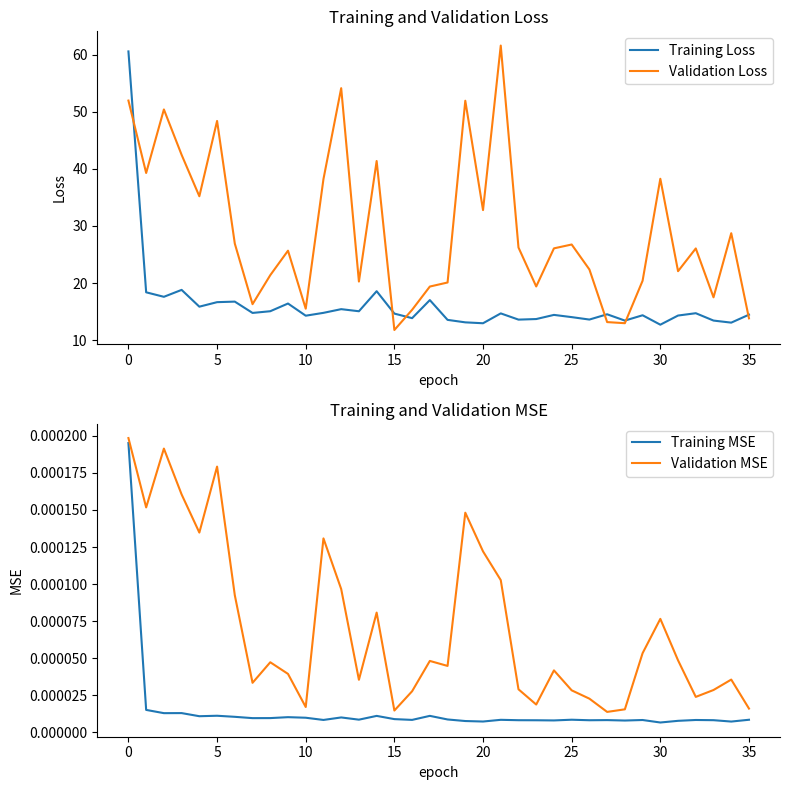

Reading left to right, what are all the values shown in this chart?

Training Loss: 60.6	18.4	17.6	18.8	15.9	16.6	16.7	14.8	15.1	16.4	14.3	14.8	15.4	15.0	18.6	14.6	13.8	17.0	13.5	13.1	12.9	14.7	13.6	13.7	14.4	14.0	13.6	14.5	13.4	14.3	12.7	14.3	14.7	13.4	13.1	14.4
Validation Loss: 52.0	39.3	50.4	42.5	35.2	48.4	26.9	16.3	21.4	25.7	15.5	38.2	54.1	20.3	41.4	11.8	15.3	19.4	20.1	51.9	32.8	61.6	26.2	19.4	26.1	26.7	22.4	13.1	13.0	20.4	38.3	22.1	26.1	17.5	28.7	13.8
Training MSE: 0.0	0.0	0.0	0.0	0.0	0.0	0.0	0.0	0.0	0.0	0.0	0.0	0.0	0.0	0.0	0.0	0.0	0.0	0.0	0.0	0.0	0.0	0.0	0.0	0.0	0.0	0.0	0.0	0.0	0.0	0.0	0.0	0.0	0.0	0.0	0.0
Validation MSE: 0.0	0.0	0.0	0.0	0.0	0.0	0.0	0.0	0.0	0.0	0.0	0.0	0.0	0.0	0.0	0.0	0.0	0.0	0.0	0.0	0.0	0.0	0.0	0.0	0.0	0.0	0.0	0.0	0.0	0.0	0.0	0.0	0.0	0.0	0.0	0.0